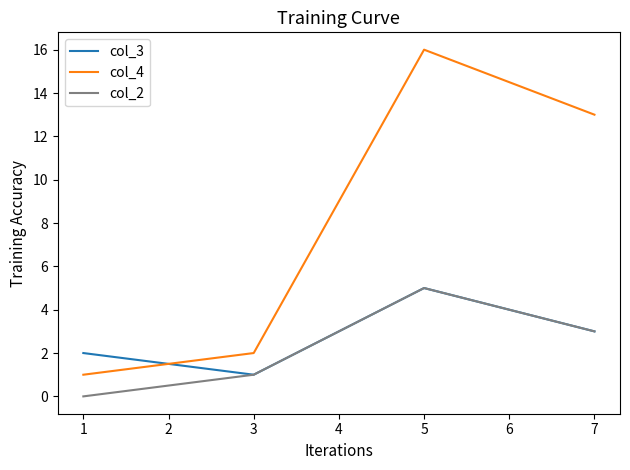

What is the sum of all col_2 values?

9